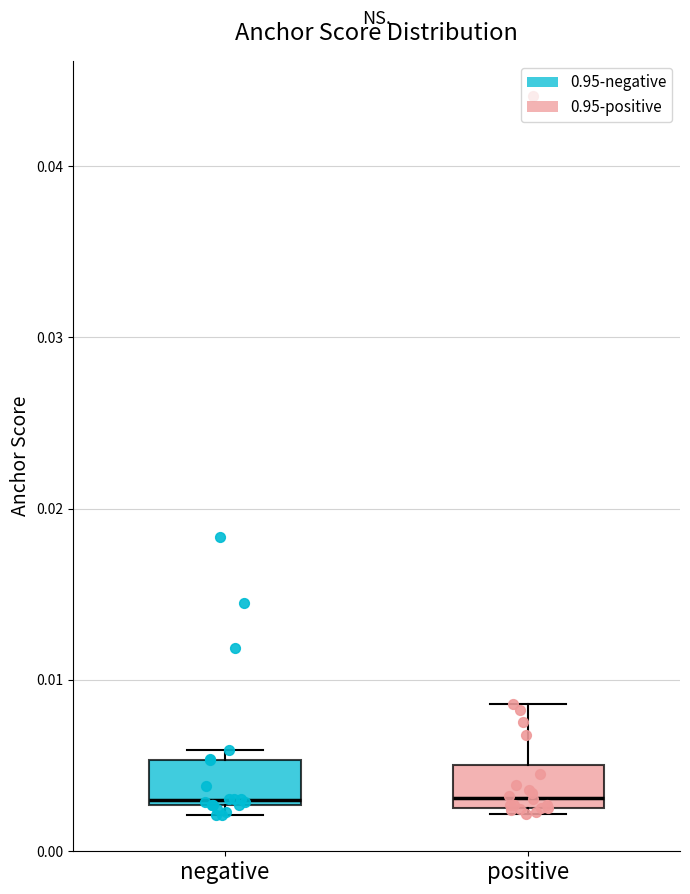

Reading left to right, read every box against the y-axis: the position of its median line, the range the box covers, and the ends of its whiskers. The values are not printed on the chart, so give them approximately, as read against the axis.

negative: median 0.003, box 0.003 to 0.005, whiskers 0.002 to 0.006
positive: median 0.003, box 0.002 to 0.005, whiskers 0.002 (just below the box's lower edge) to 0.009